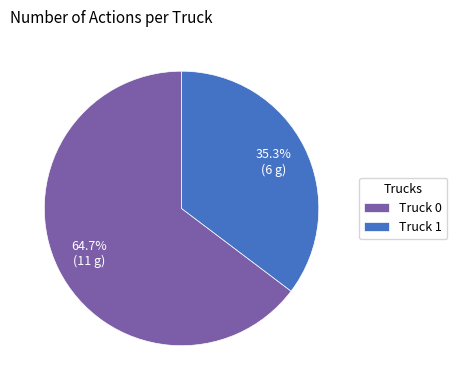

Is Truck 0 the majority of the pie?

Yes